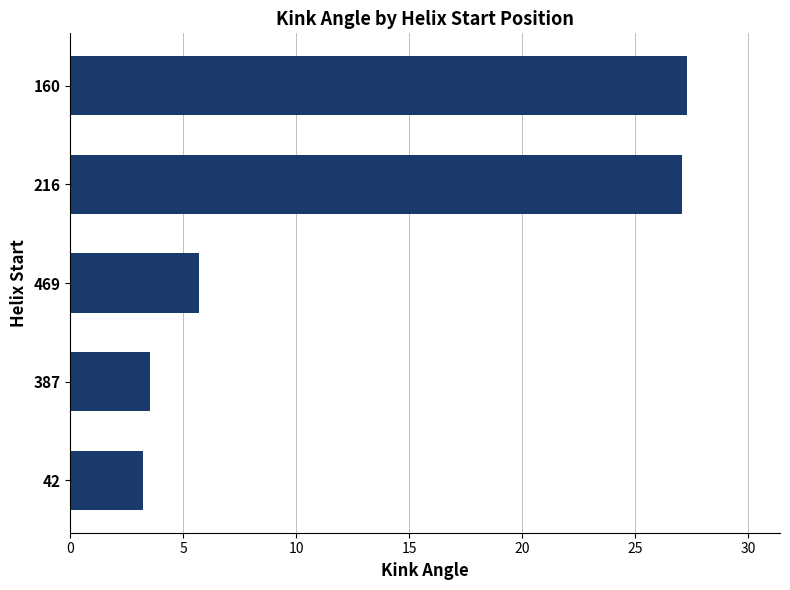

The value at 42 is 3.2. True or false?

True